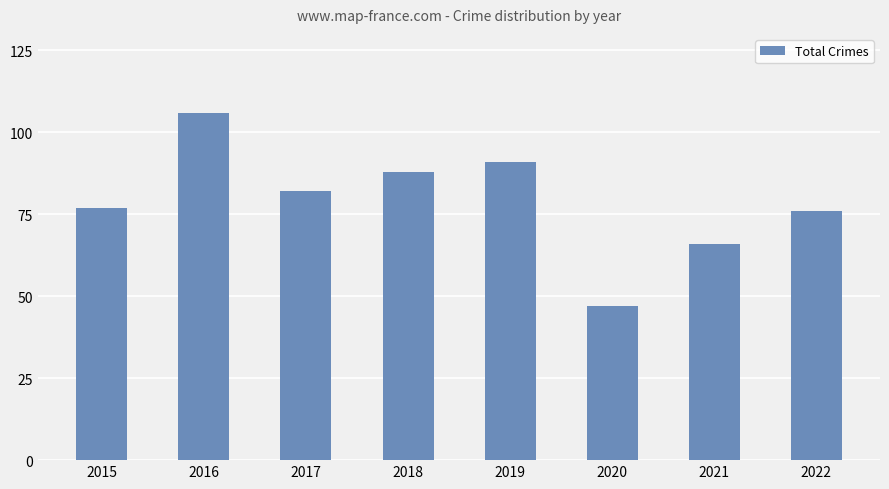

What is the average value?

79